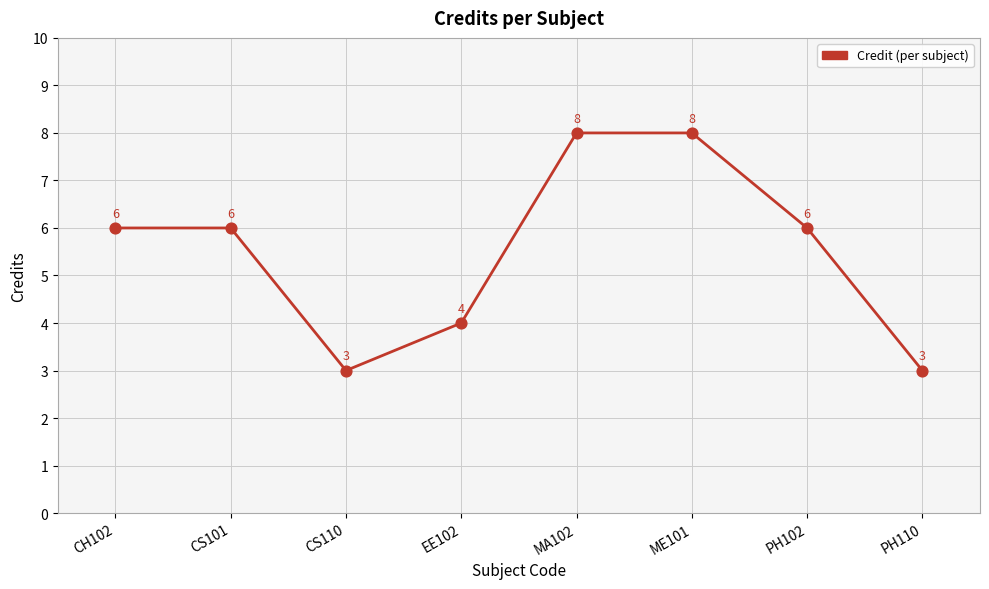

Approximately how many times larger is the value at MA102 compared to CS101?

1.3